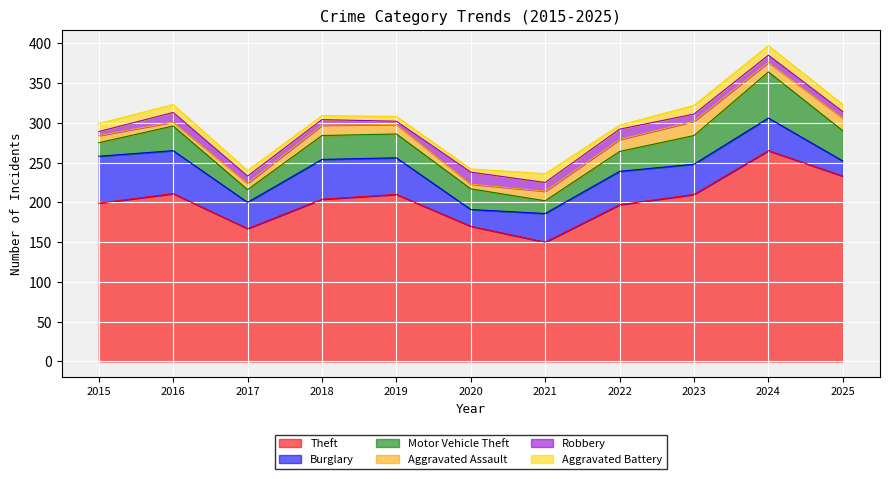

What is the difference between the maximum and minimum values in the Motor Vehicle Theft series?

42